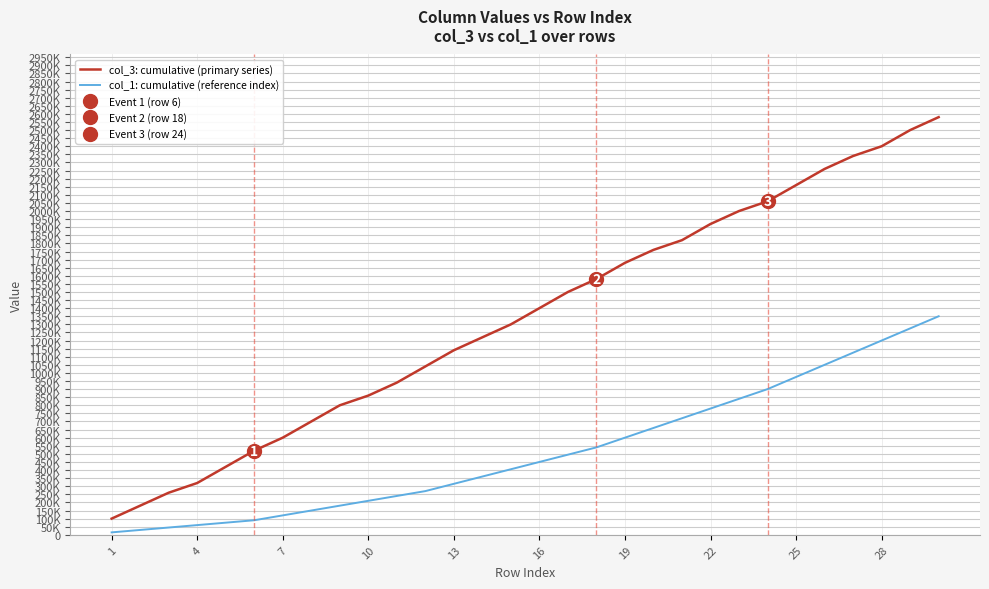

Reading right to left, list all the values displayed in this chart.

col_3: cumulative (primary series): 2580000	2500000	2400000	2340000	2260000	2160000	2060000	2000000	1920000	1820000	1760000	1680000	1580000	1500000	1400000	1300000	1220000	1140000	1040000	940000	860000	800000	700000	600000	520000	420000	320000	260000	180000	100000
col_1: cumulative (reference index): 1350000	1275000	1200000	1125000	1050000	975000	900000	840000	780000	720000	660000	600000	540000	495000	450000	405000	360000	315000	270000	240000	210000	180000	150000	120000	90000	75000	60000	45000	30000	15000